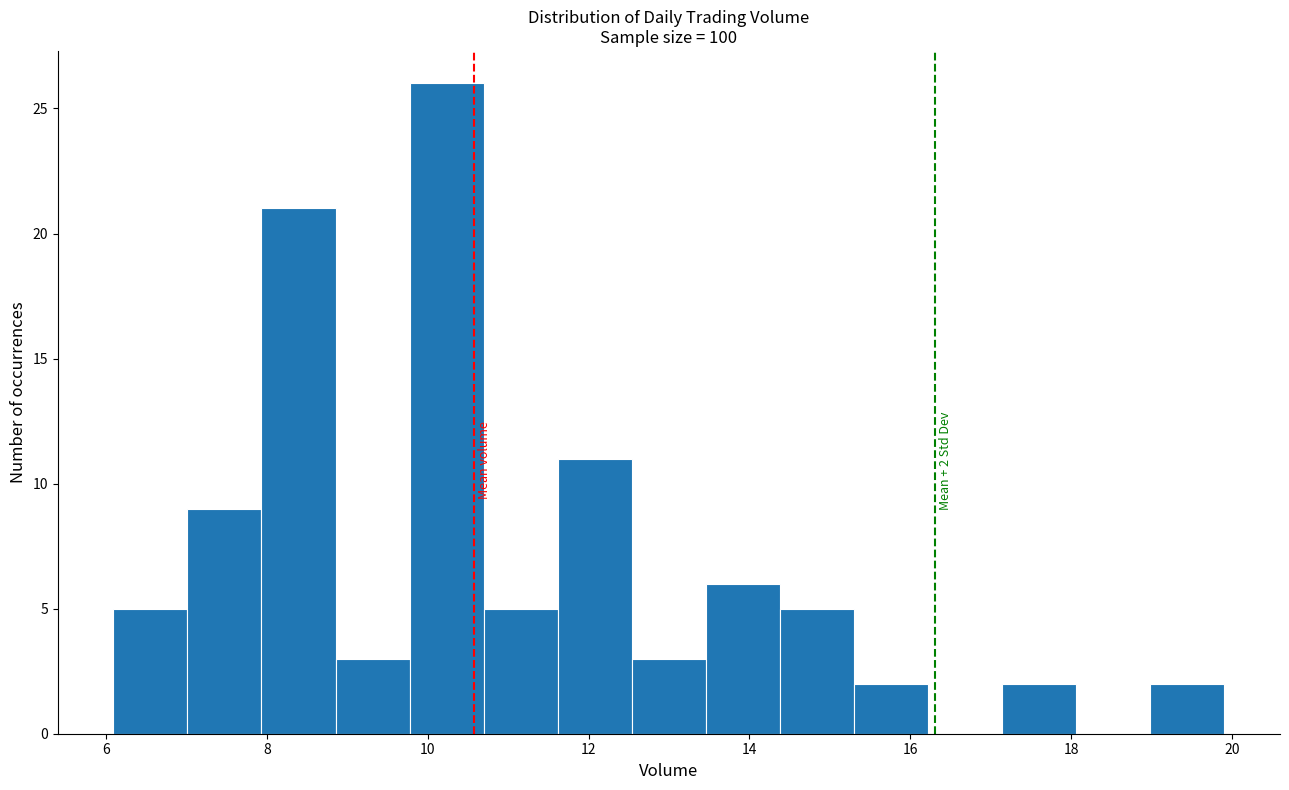

Over which range of the x-axis is the bar tallest?

9.8 to 10.6